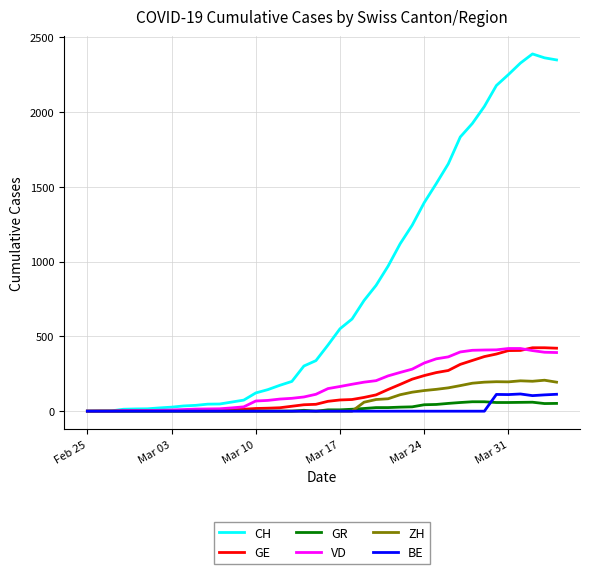

Which series has the widest spread of values?

CH